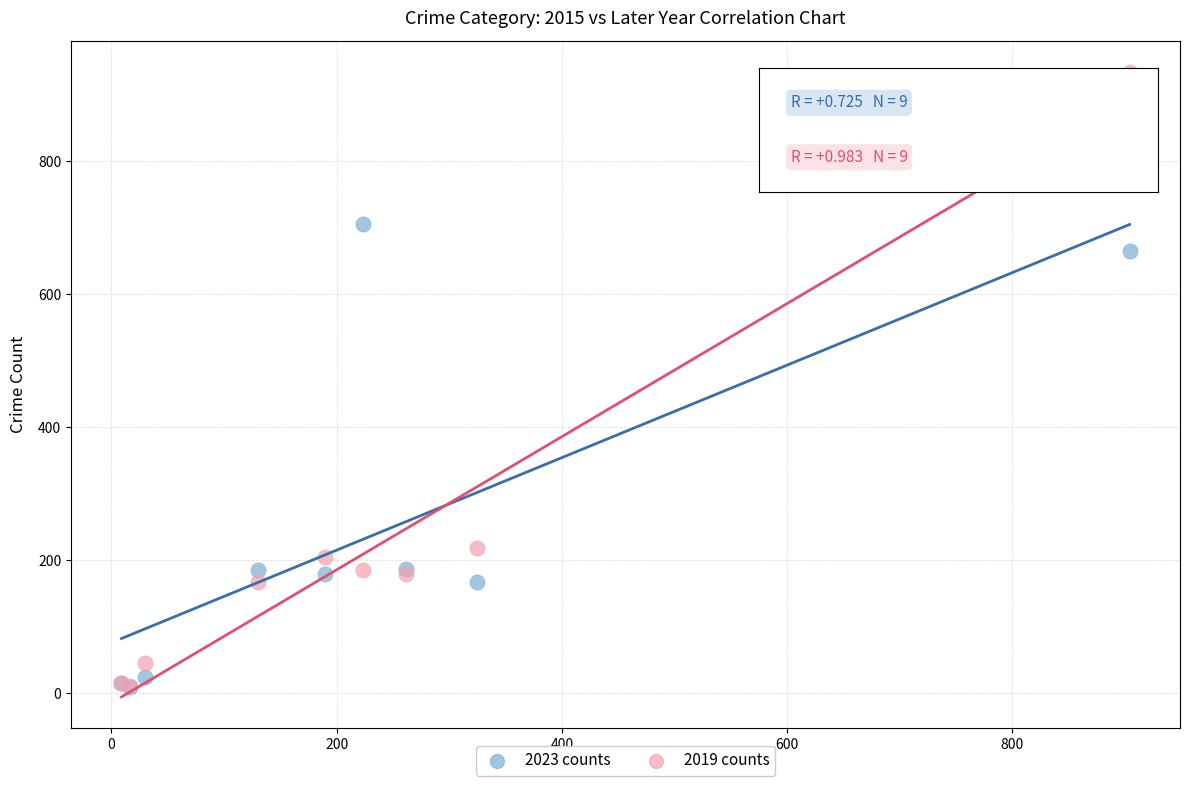

In the 2023 counts series, what Y value is closest to 357?

187